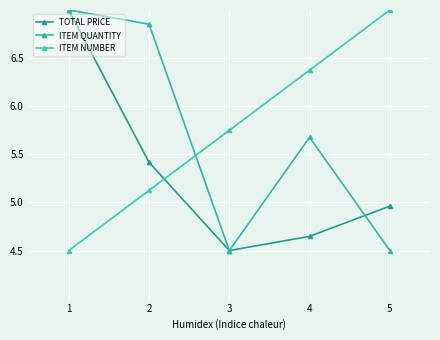

Which series has the widest spread of values?

TOTAL PRICE